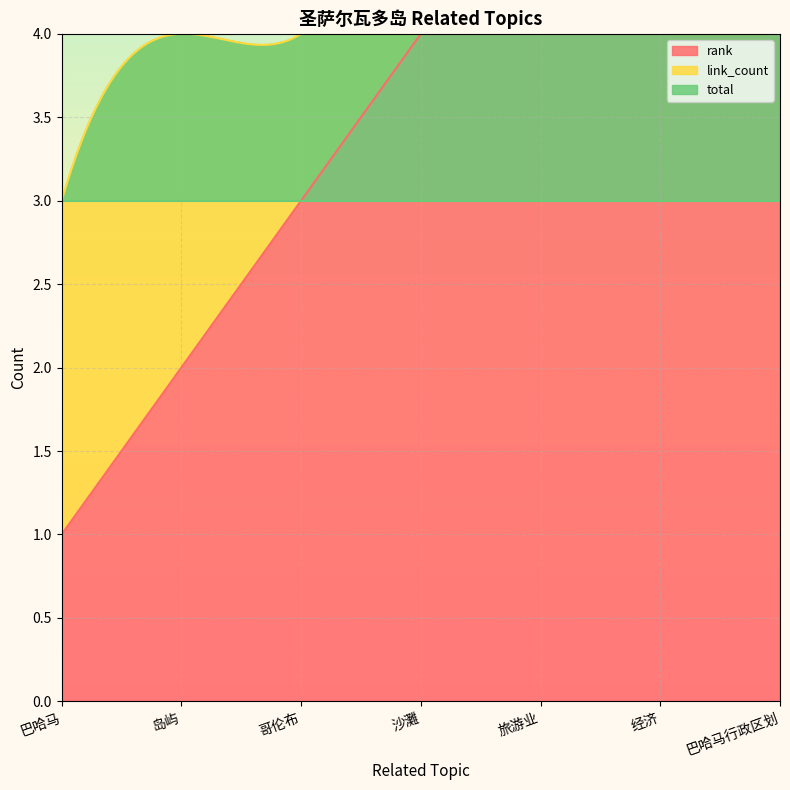

Reading right to left, list all the values displayed in this chart.

rank: 巴哈马行政区划=7	经济=6	旅游业=5	沙灘=4	哥伦布=3	岛屿=2	巴哈马=1
link_count: 巴哈马行政区划=1	经济=1	旅游业=1	沙灘=1	哥伦布=1	岛屿=2	巴哈马=2
total: 巴哈马行政区划=3	经济=3	旅游业=3	沙灘=3	哥伦布=3	岛屿=3	巴哈马=3